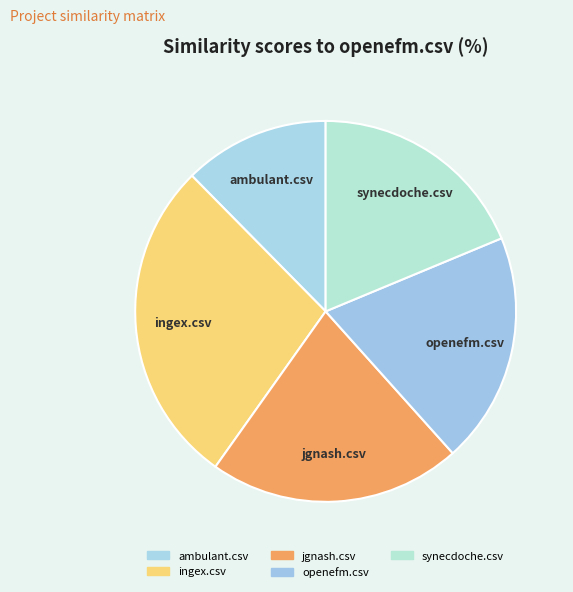

To the nearest percent, what is the average slice percentage?

20%